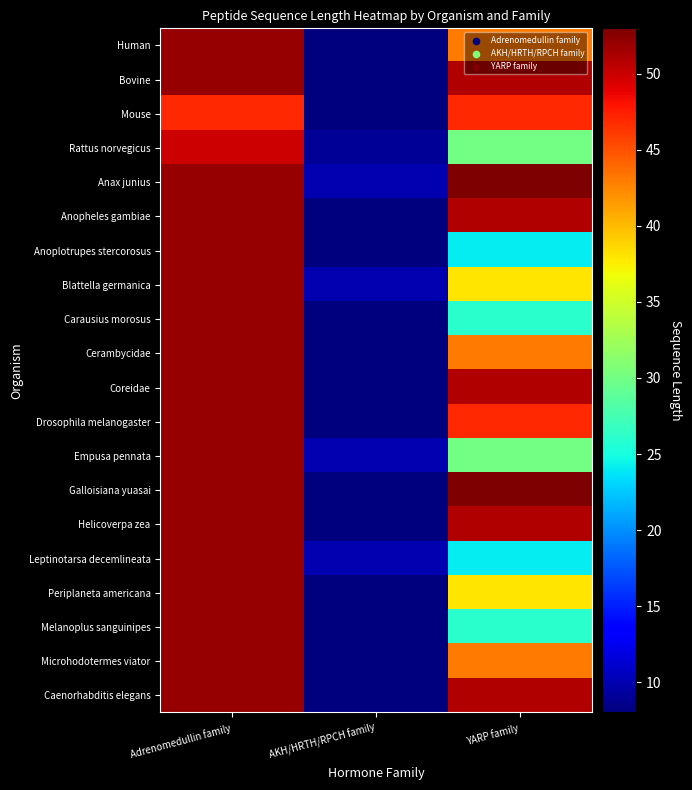

Which label corresponds to the smallest value in the chart?

AKH/HRTH/RPCH family